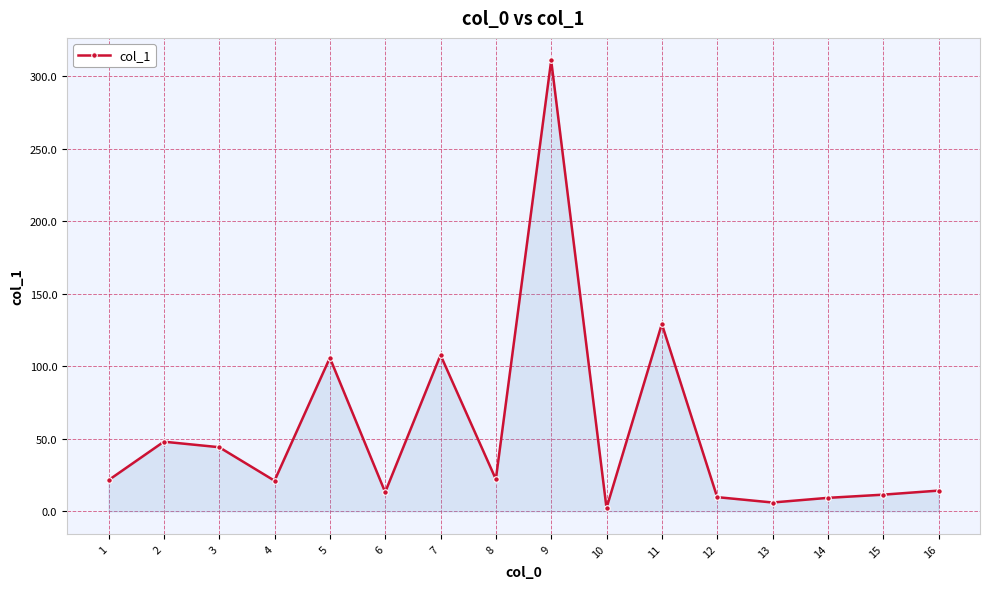

What is the difference between the values at 14 and 7?

98.4